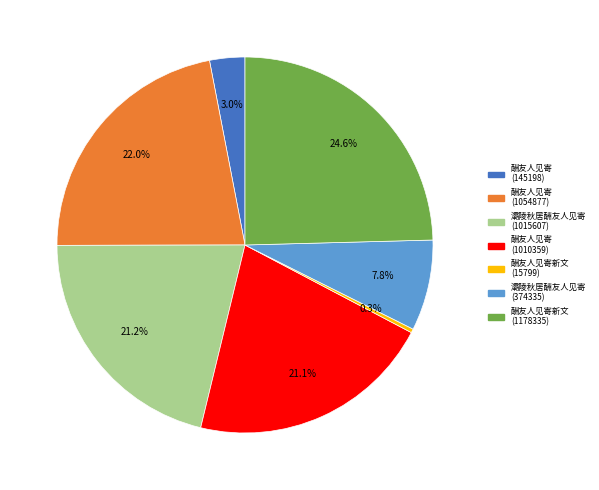

Does any single category account for the majority?

No